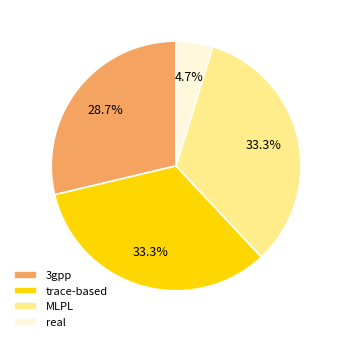

To the nearest percent, what is the difference between the real and 3gpp slice percentages?

24%